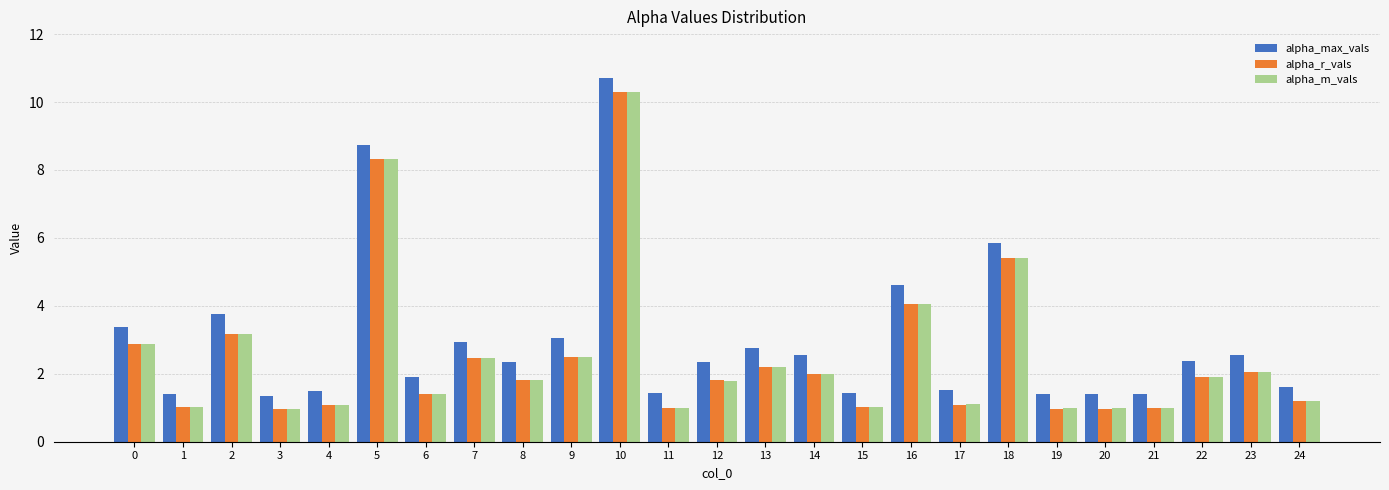

What is the spread (max minus min) of values at 3?

0.4